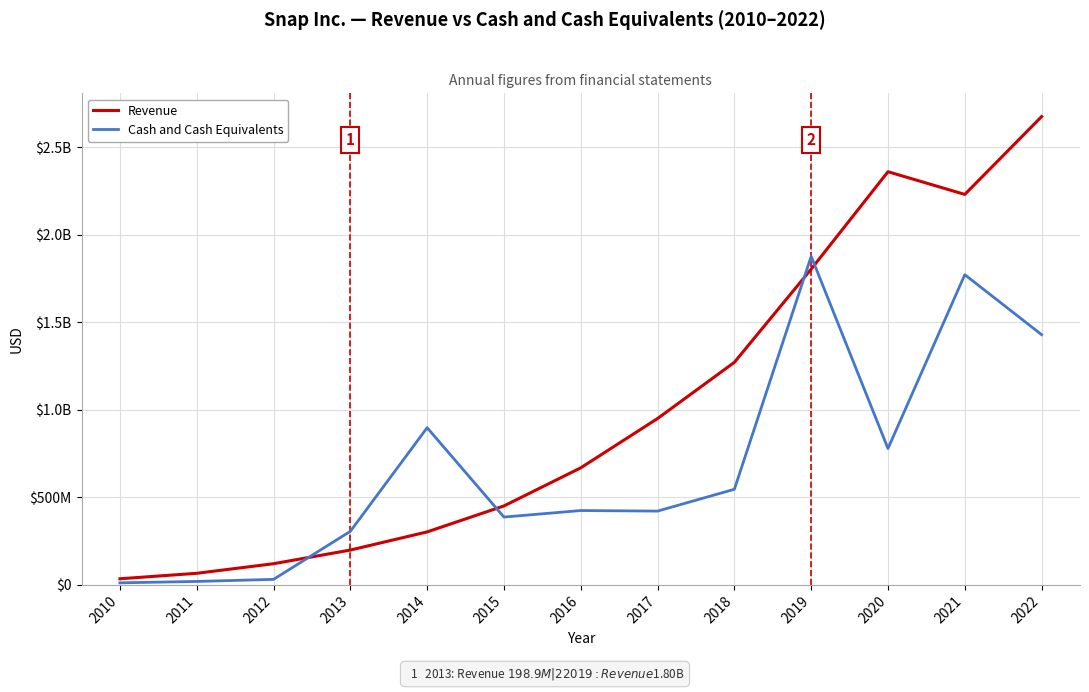

Does the chart display data point markers on the line(s)?

No